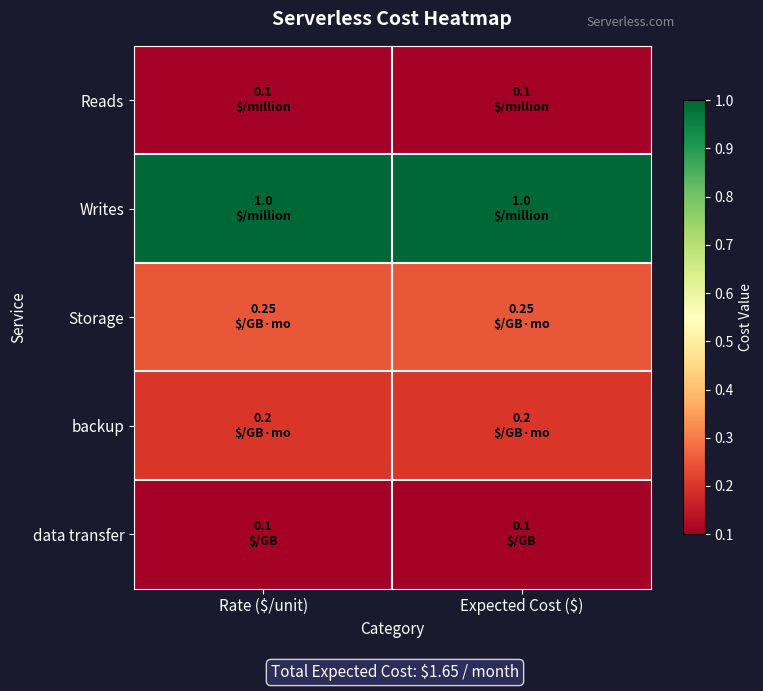

Reading right to left, extract all data points from this chart.

Reads: Expected Cost ($)=0.1	Rate ($/unit)=0.1
Writes: Expected Cost ($)=1.0	Rate ($/unit)=1.0
Storage: Expected Cost ($)=0.2	Rate ($/unit)=0.2
backup: Expected Cost ($)=0.2	Rate ($/unit)=0.2
data transfer: Expected Cost ($)=0.1	Rate ($/unit)=0.1